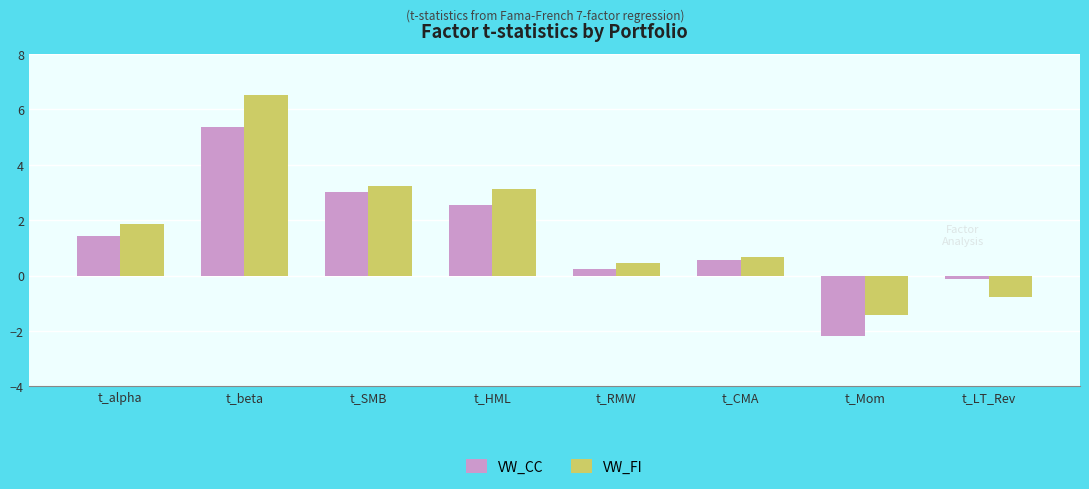

What is the label of the 8th bar from the right?

t_alpha